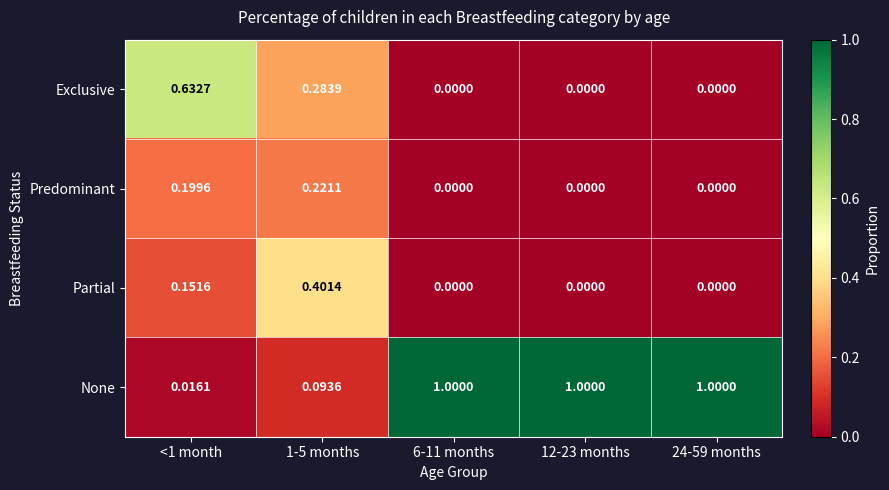

Count the number of data series in this chart.

4